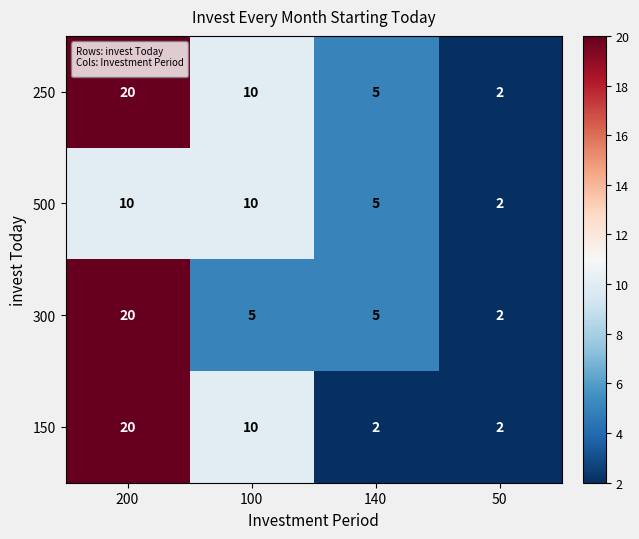

What is the total value across all series at 50?

8